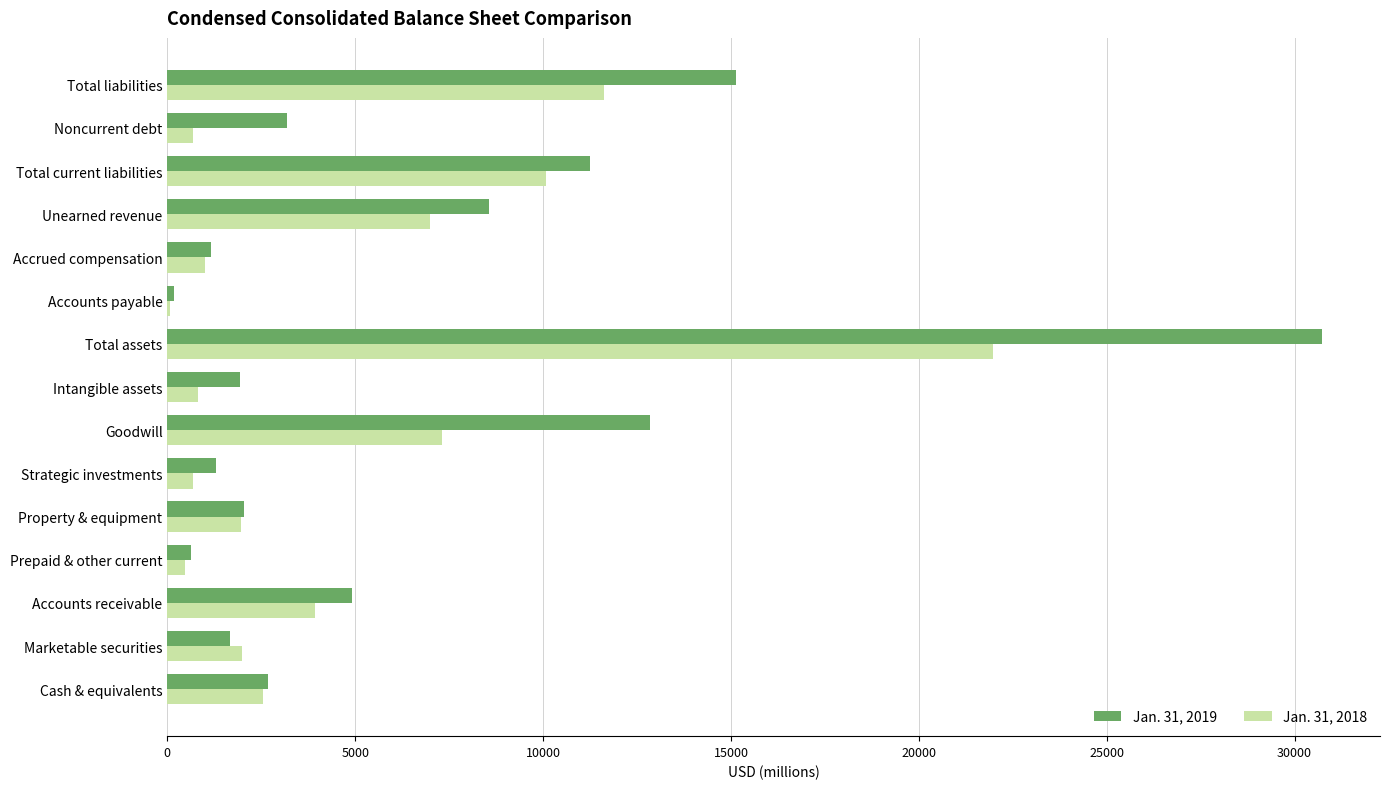

Which series has the largest total across all categories?

Jan. 31, 2019